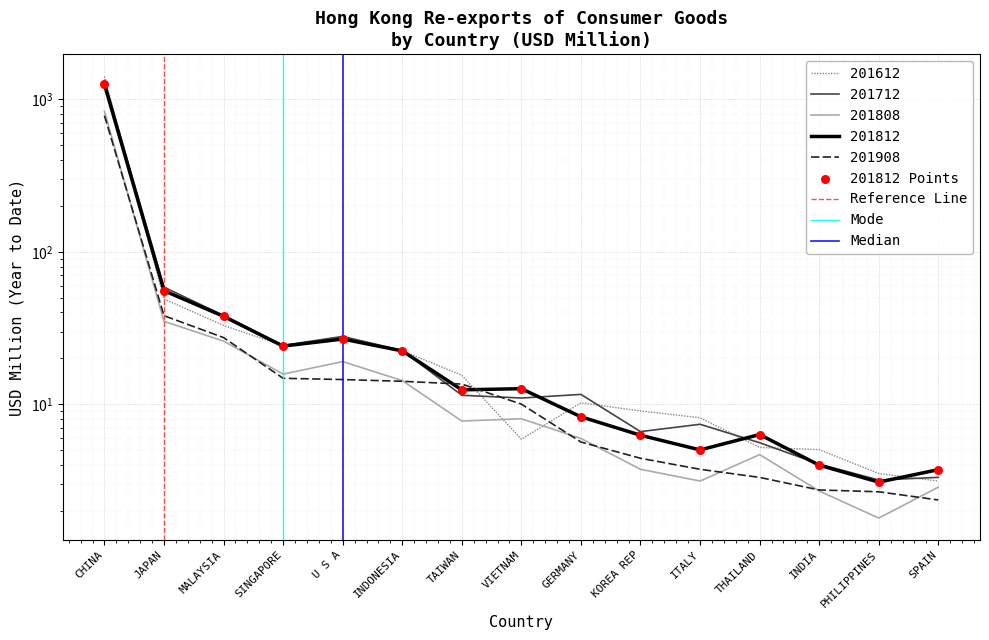

What are all the series names shown in the legend?

201612, 201712, 201808, 201812, 201908